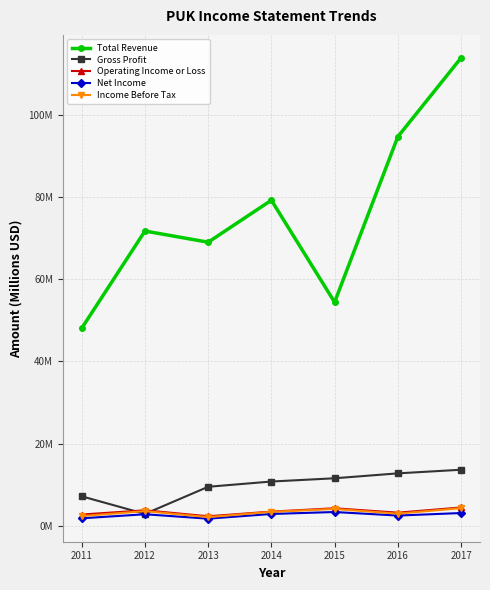

The value of Gross Profit at 2017 is 8.5. True or false?

False